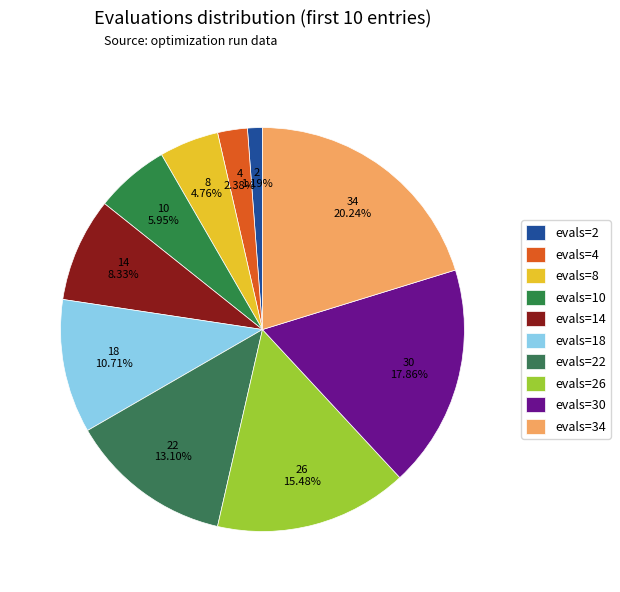

What percentage is NOT represented by evals=26?

84.5%